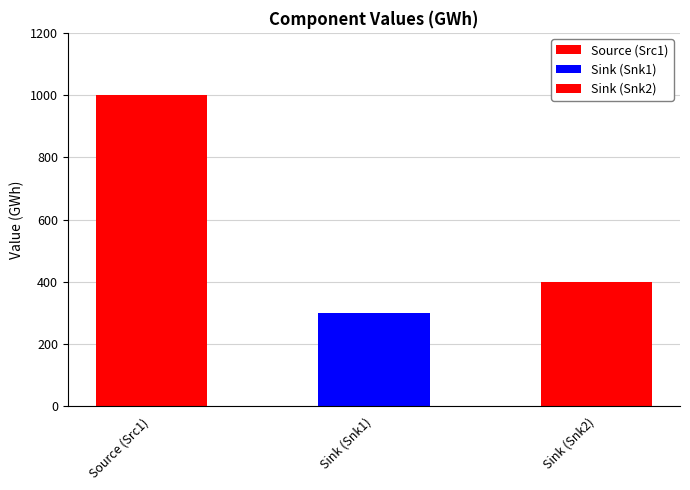

Count the values in the range 300 to 1000.

3